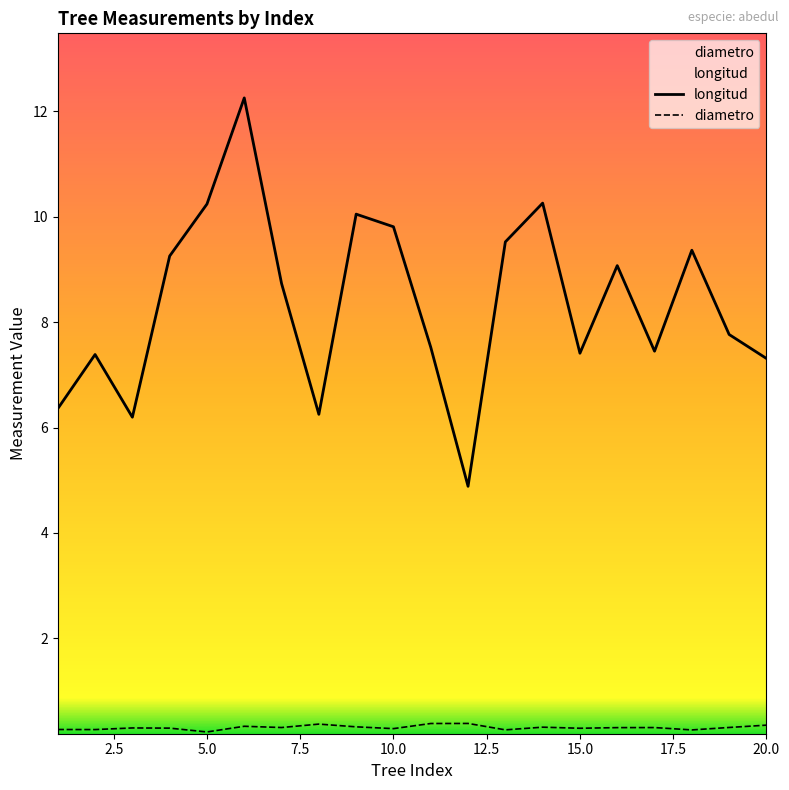

Which series has the largest range (max minus min)?

longitud